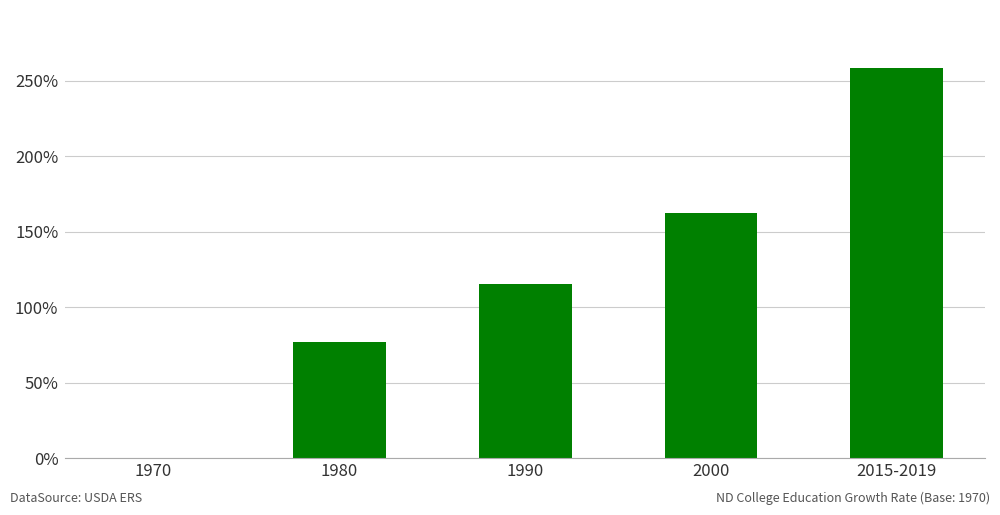

What is the sum of all values?

6.1